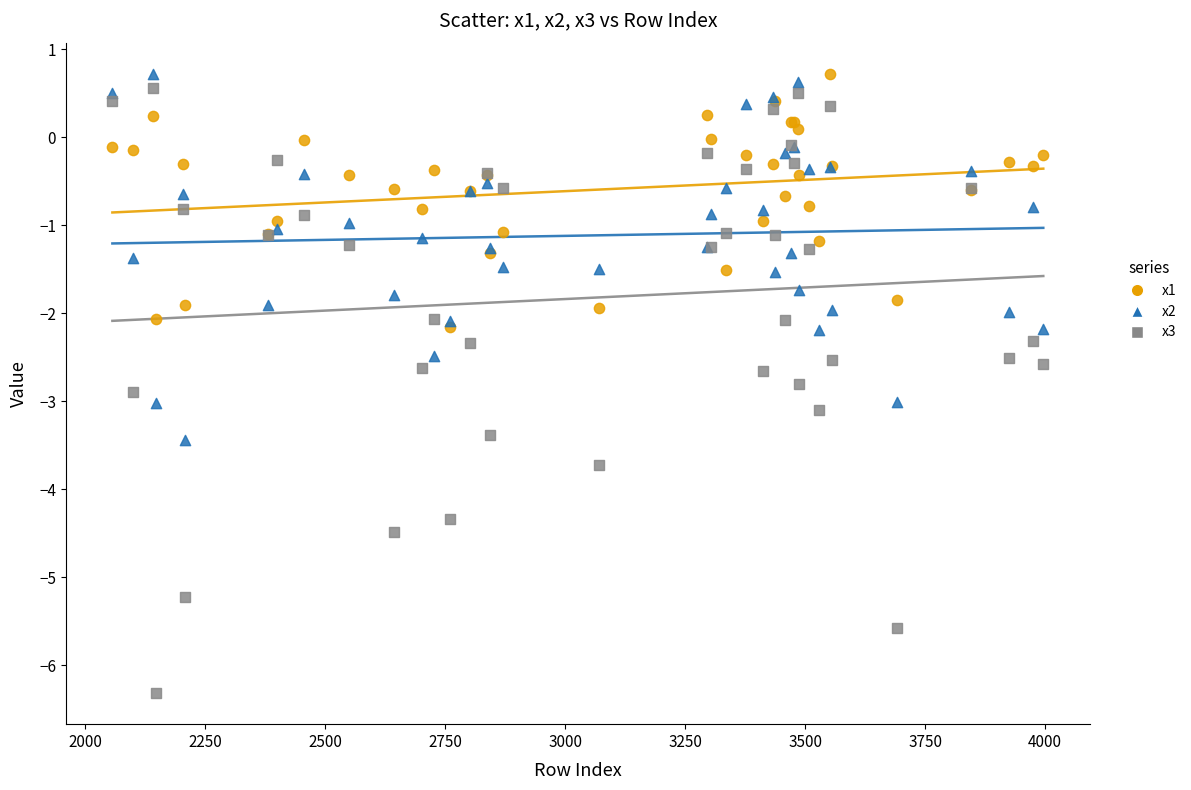

Which series reaches the minimum Y coordinate?

x3